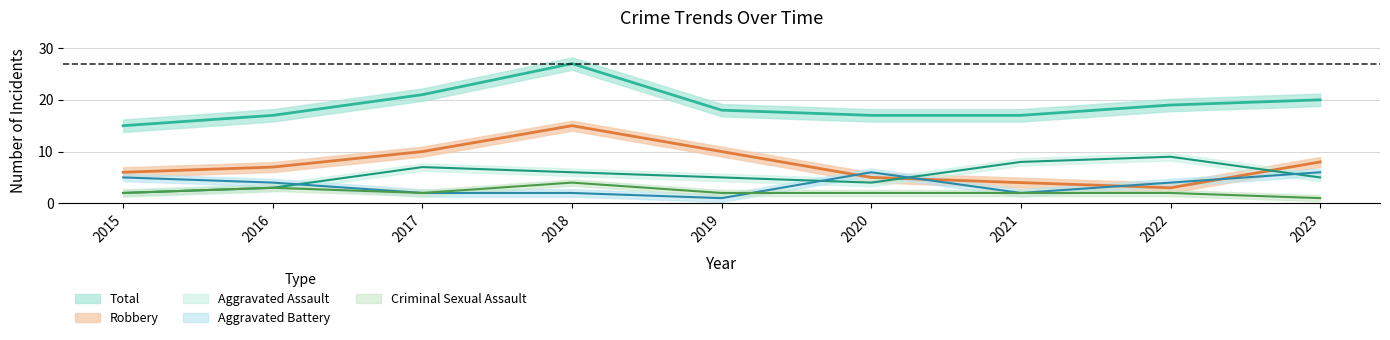

Where does the Total series first go above 18?

2017